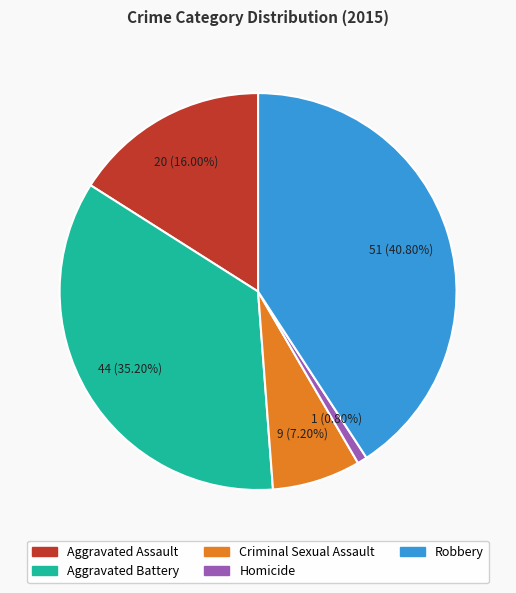

To the nearest percent, what percentage of the pie is Aggravated Assault?

16%